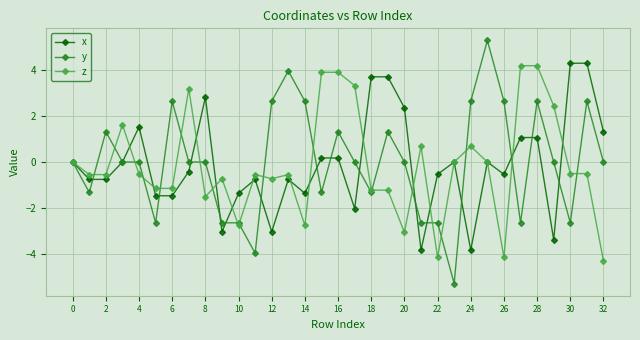

How many interior local peaks does the x series have?

10